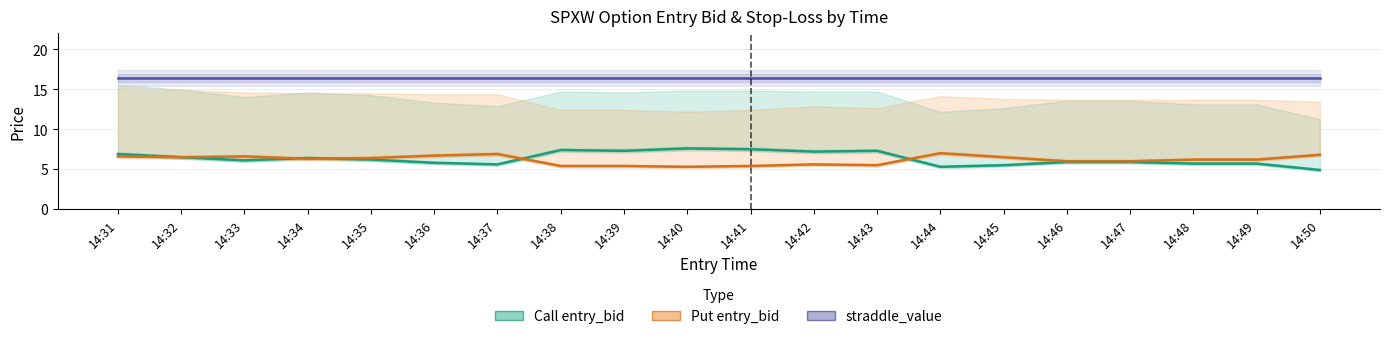

True or false: Put entry_bid has more than 2 points higher than both neighbors.

True